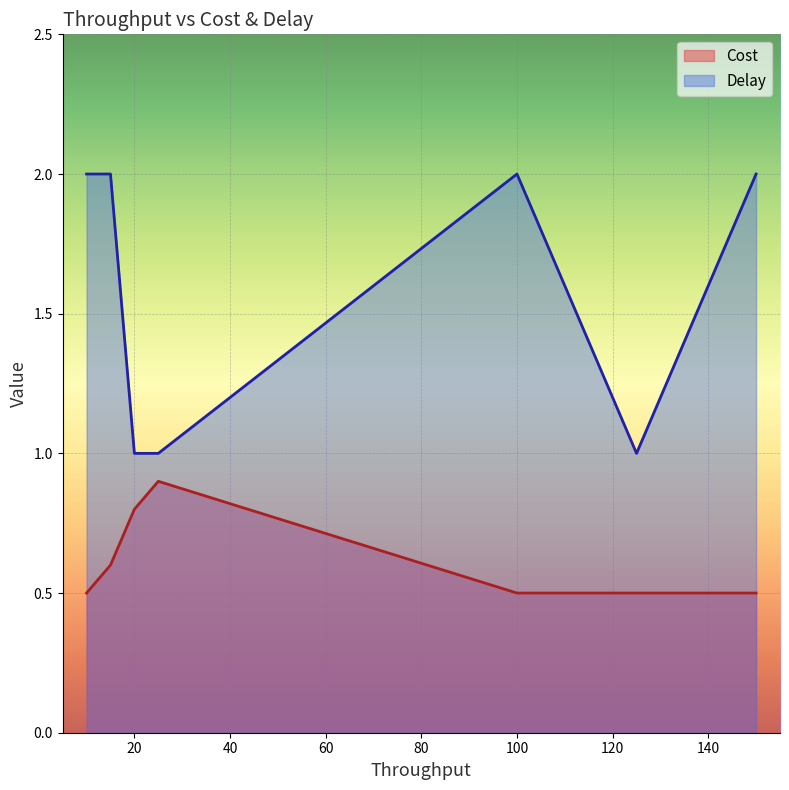

At 10, list the series in order from smallest to largest.

Cost, Delay